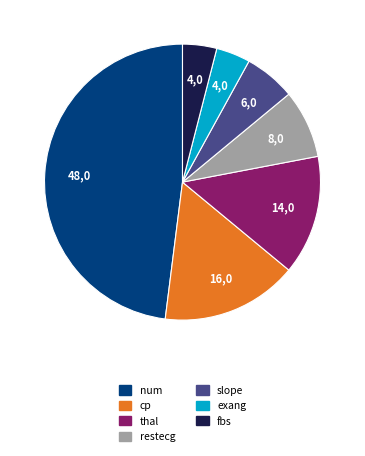

What is the ratio of the value at thal to the value at exang?

3.5